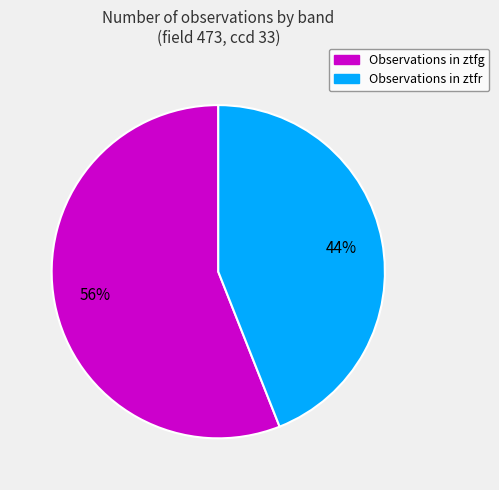

To the nearest percent, what is the average slice percentage?

50%